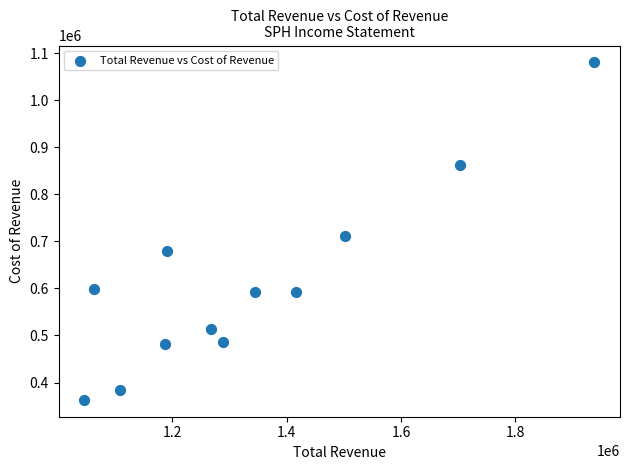

What Y value in the scatter plot is closest to 721950?

712100